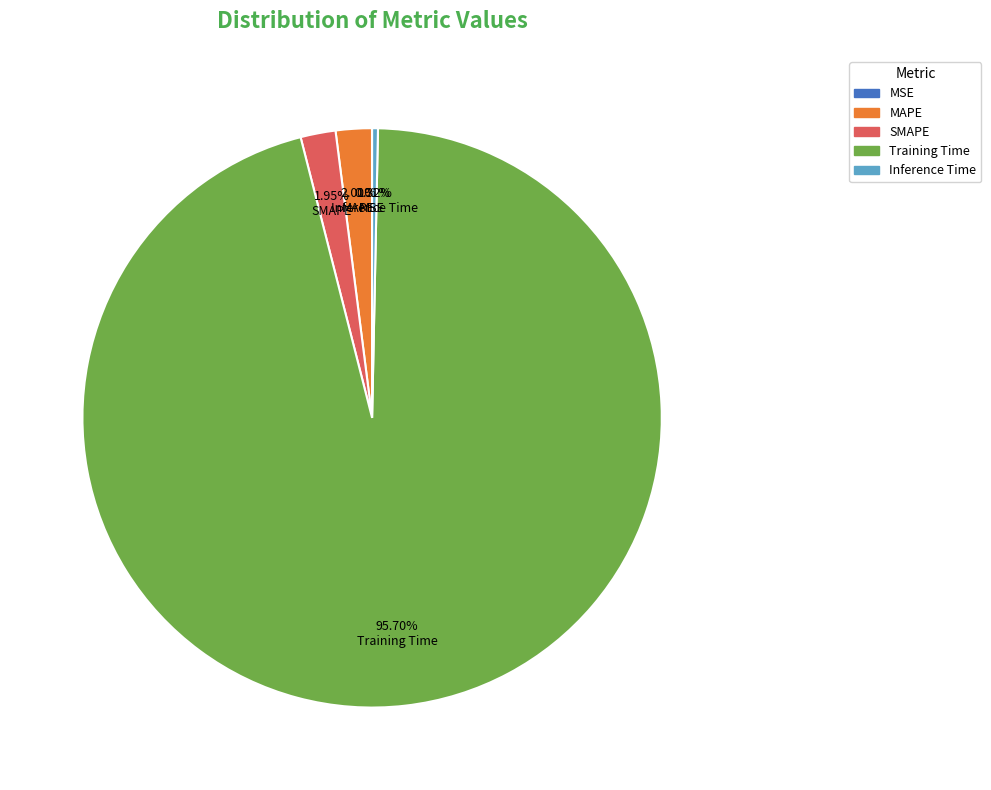

Is there a majority slice in this chart?

Yes